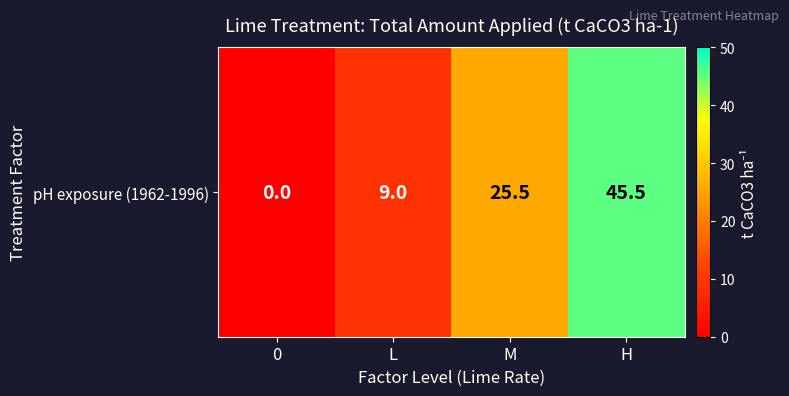

The value at 0 is -24.5. True or false?

False